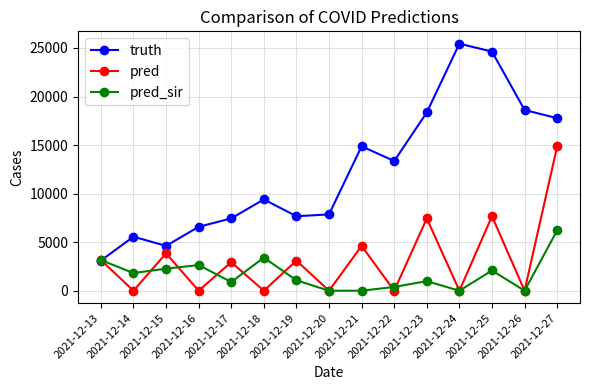

What is the total value across all series at 2021-12-26?

18615.0